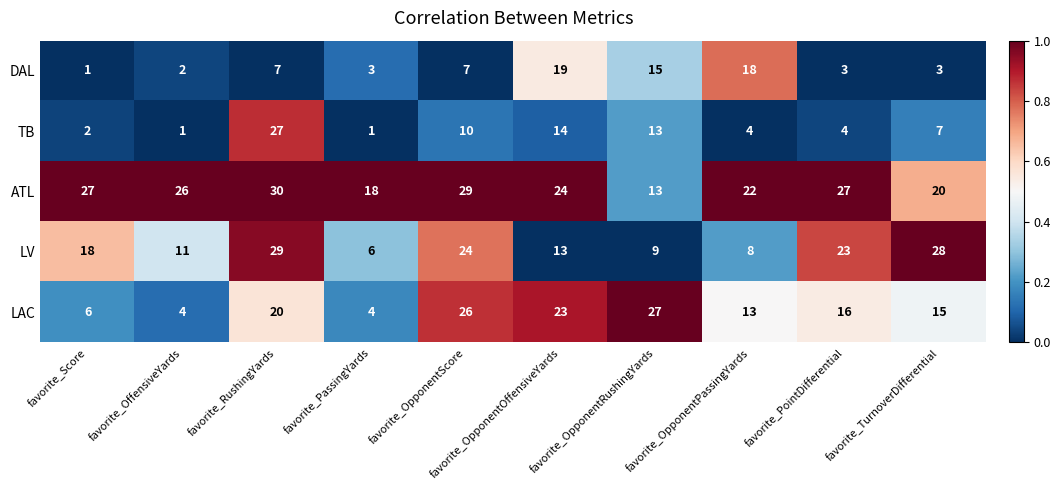

Is it true that DAL equals 2 at favorite_OpponentScore?

False